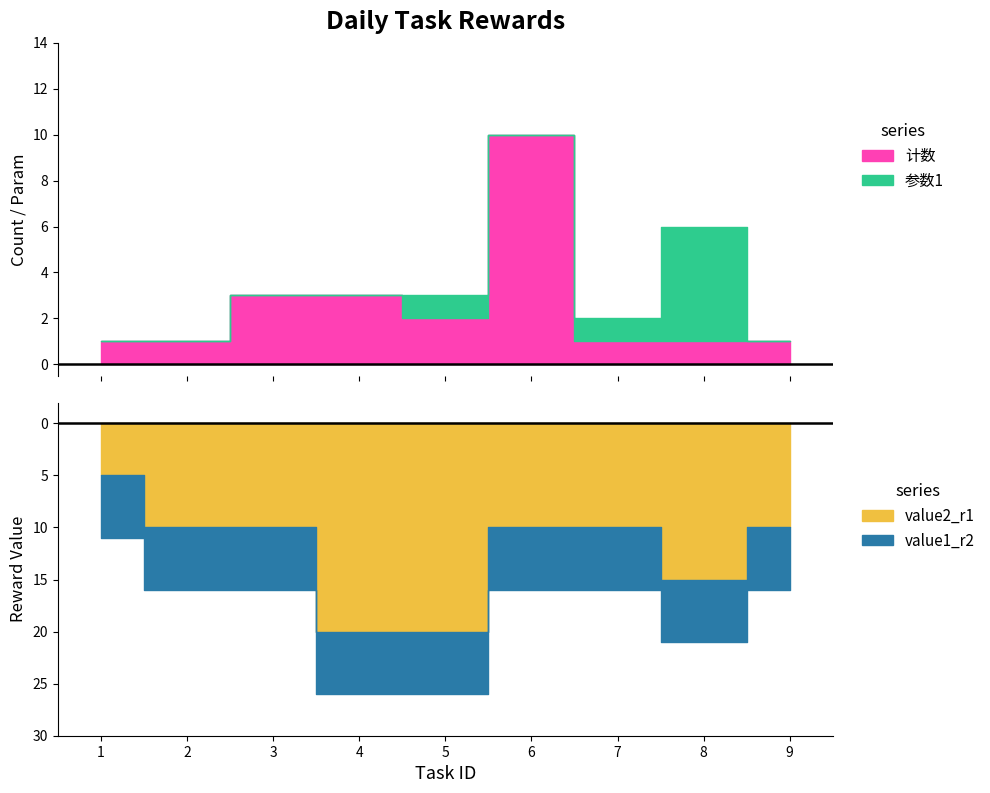

Between 5 and 8, which is larger?

5